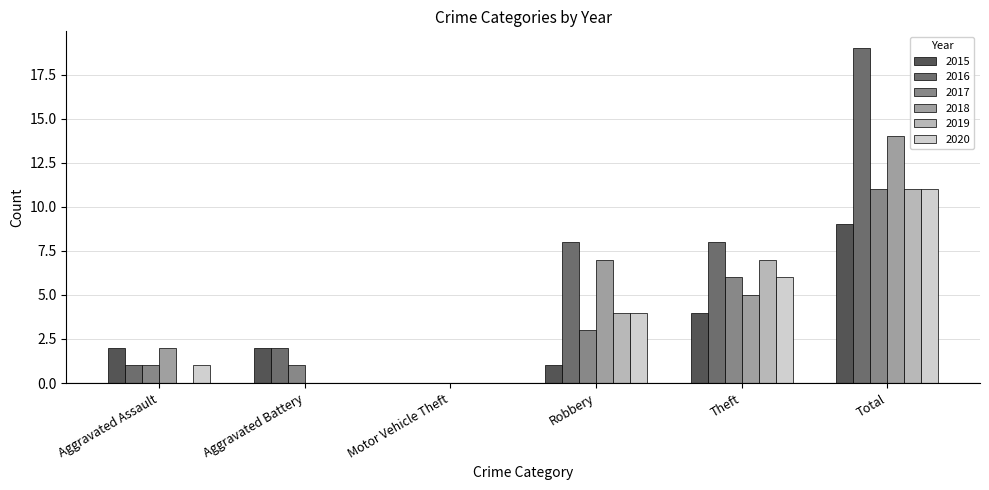

What is the maximum value shown in the chart?

19